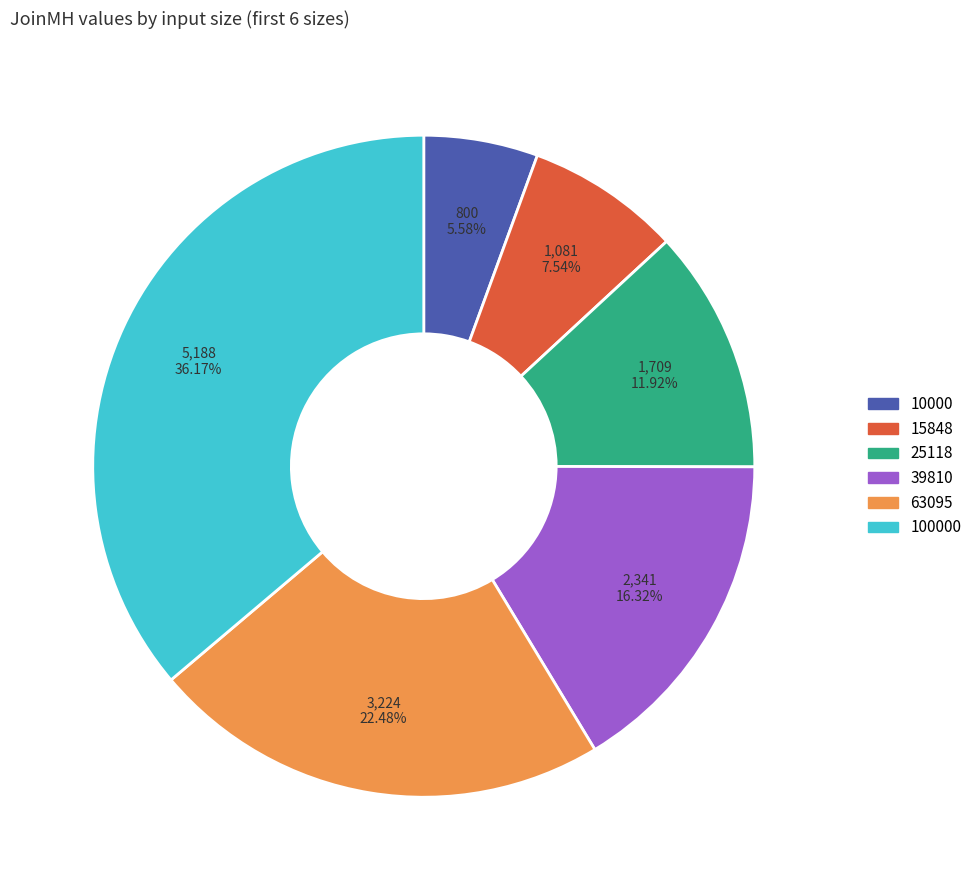

How many slices are in this pie chart?

6